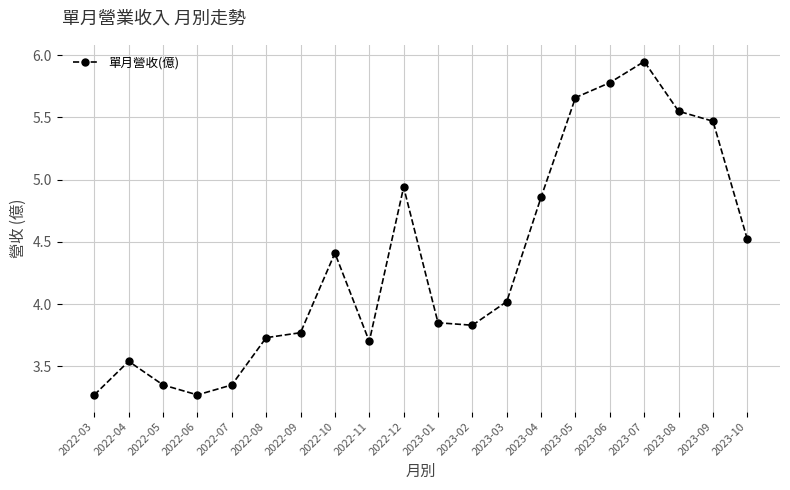

What is the ratio of the value at 2023-03 to the value at 2023-09?

0.7